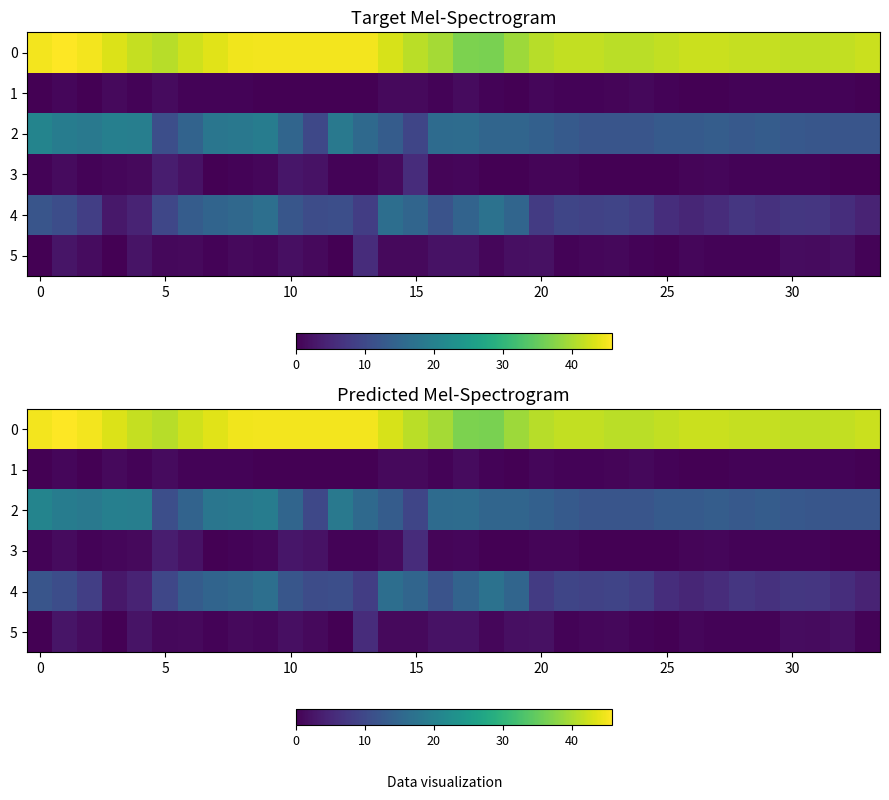

Where is 4 nearest to the value 10?

5